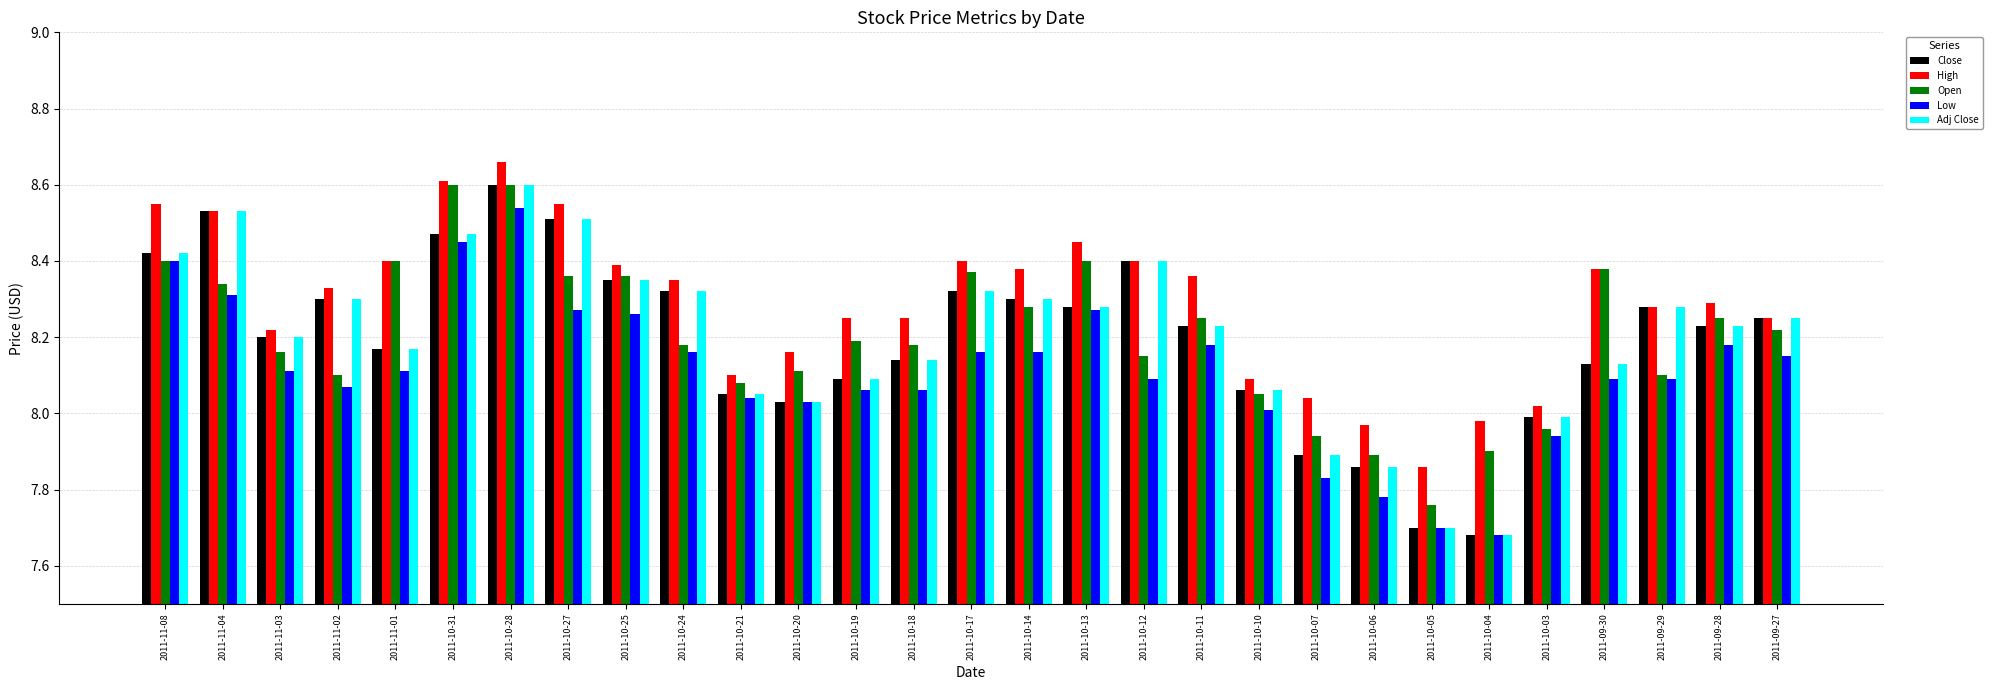

Between 2011-10-25 and 2011-10-03, which series saw the biggest shift?

Open